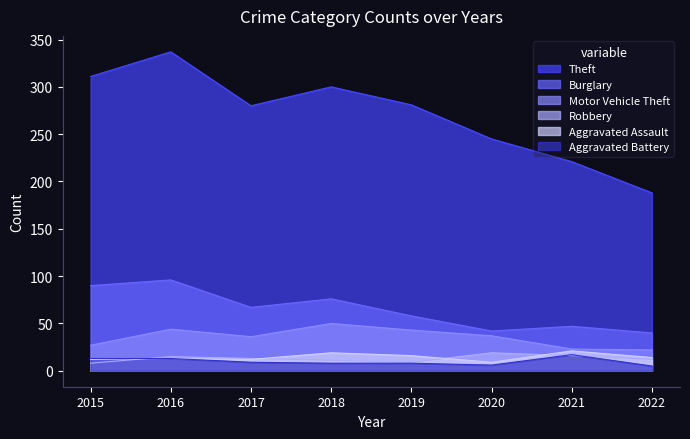

True or false: Motor Vehicle Theft and Aggravated Assault cross at least once.

False